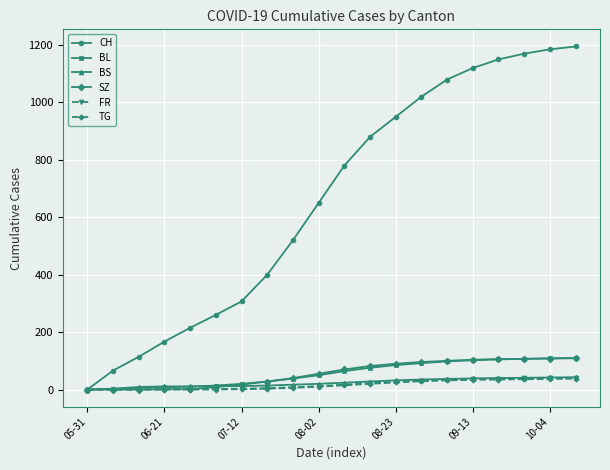

How many data points does each series have?

20